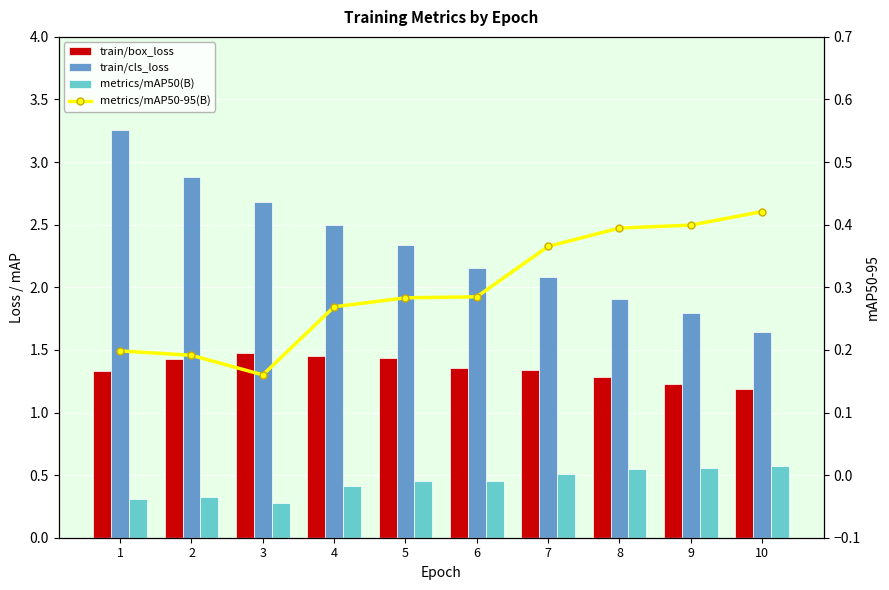

What is the maximum value for metrics/mAP50(B)?

0.6